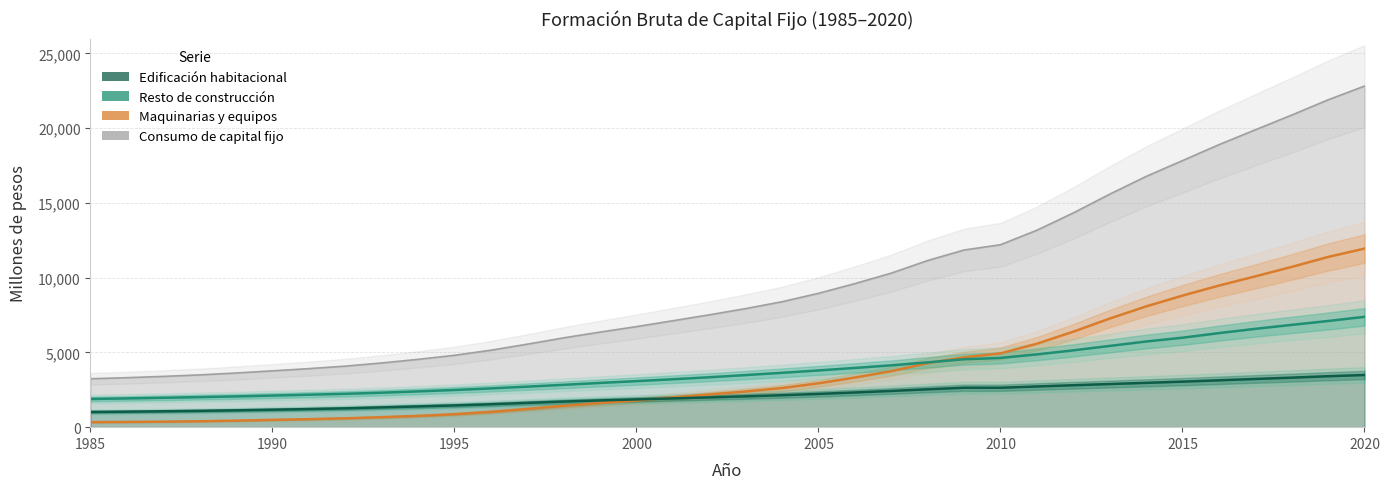

Which series has the widest spread of values?

Consumo de capital fijo